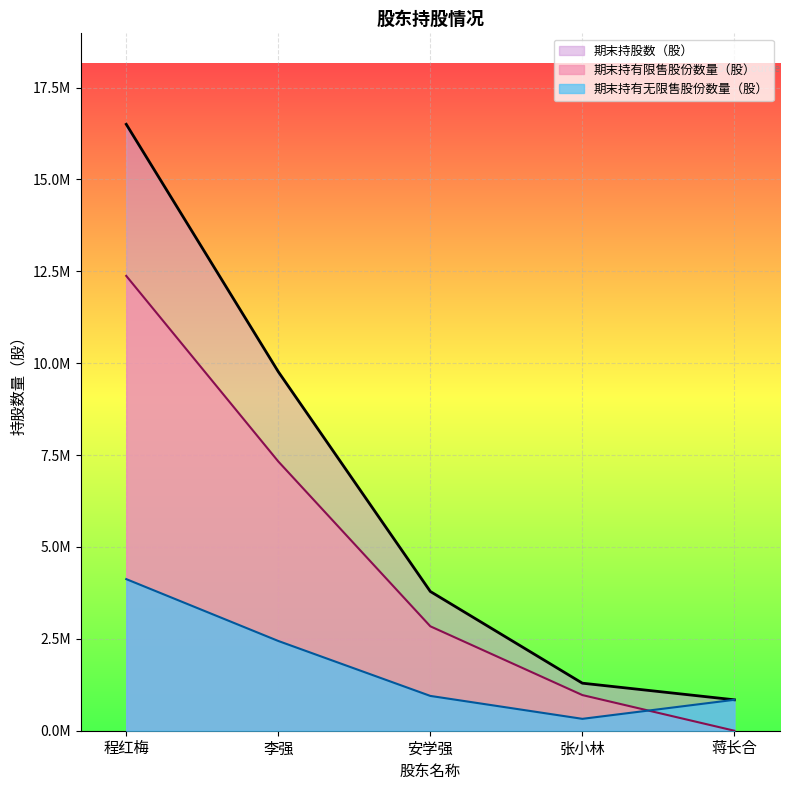

Rank the categories by 期末持有限售股份数量（股） value from highest to lowest.

程红梅, 李强, 安学强, 张小林, 蒋长合